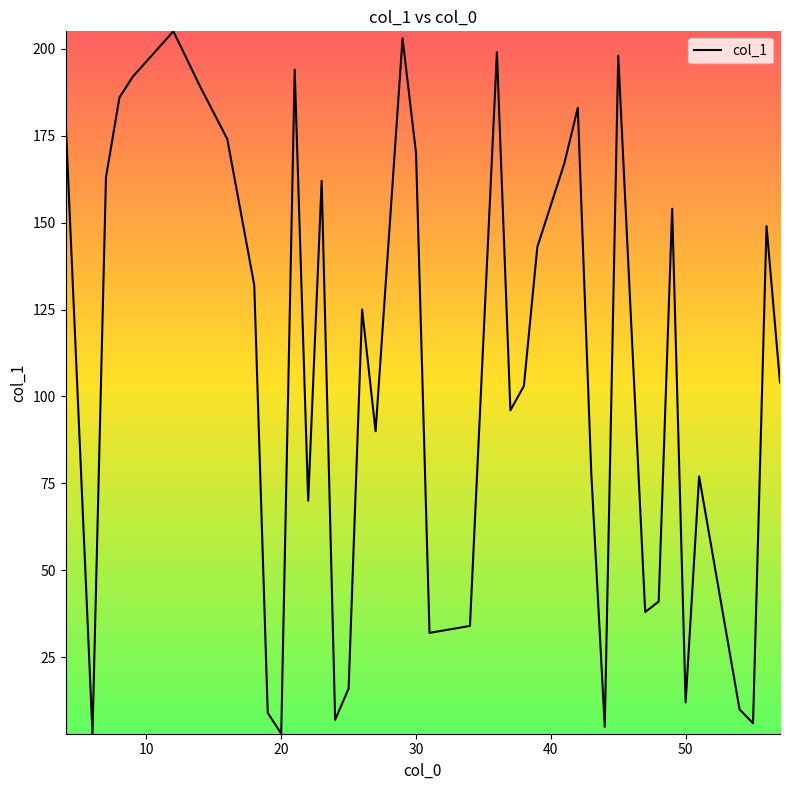

What is the maximum value shown in the chart?

205